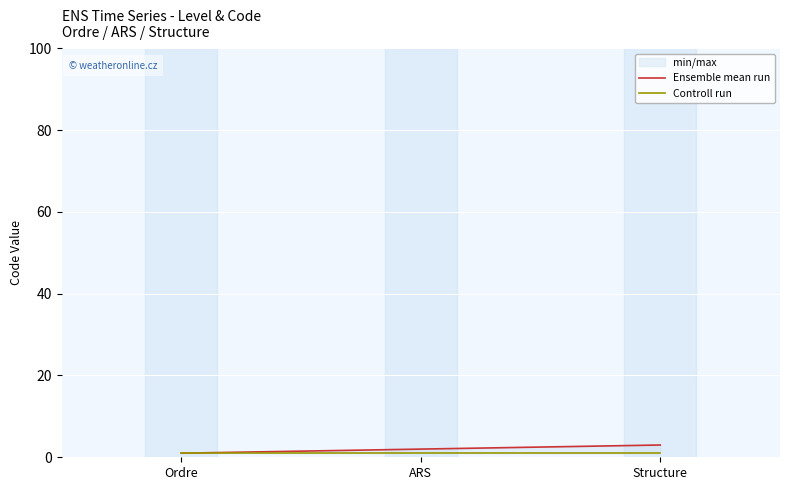

At which category is the sum across all series the highest?

Structure